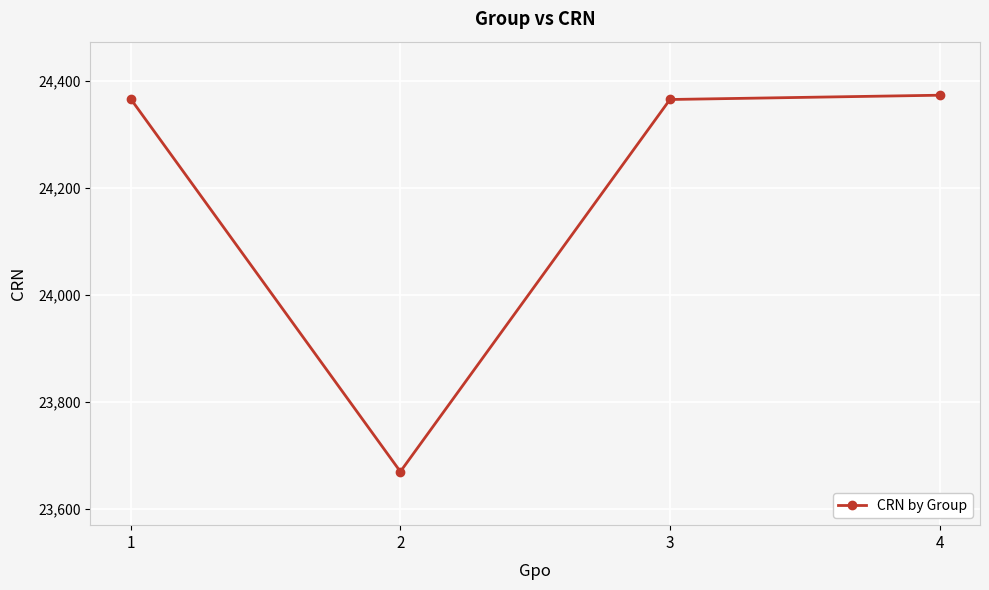

Read the value at 3, to the nearest 50.

24350